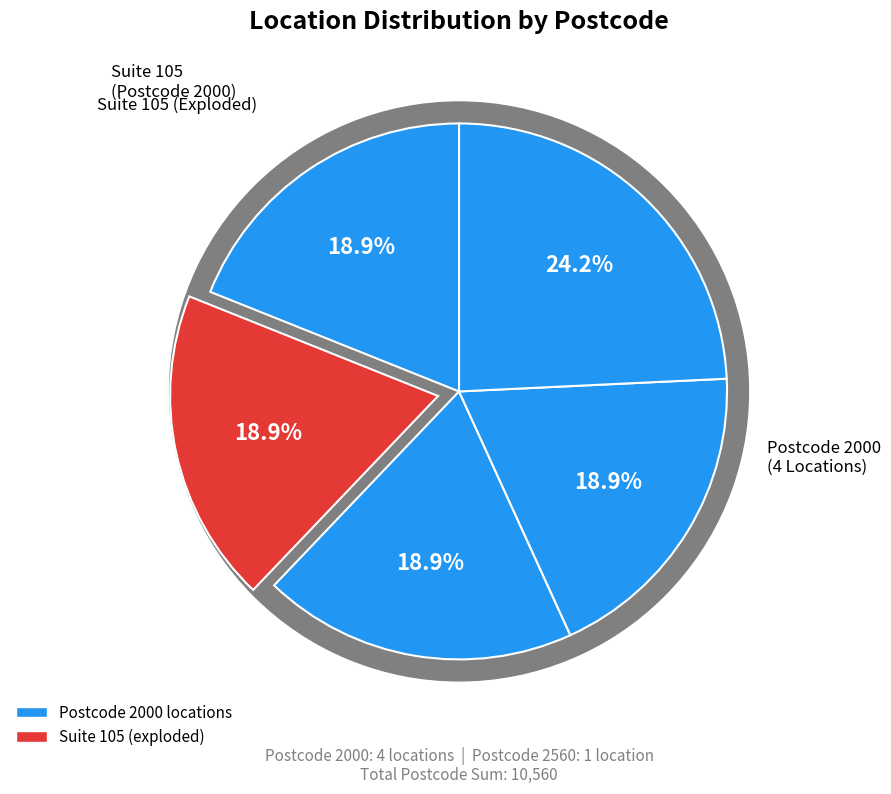

How many segments does this pie chart have?

5